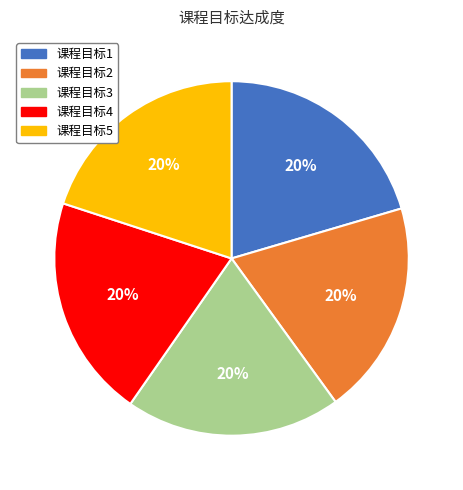

Do 课程目标5 and 课程目标2 together represent more than half of the pie?

No